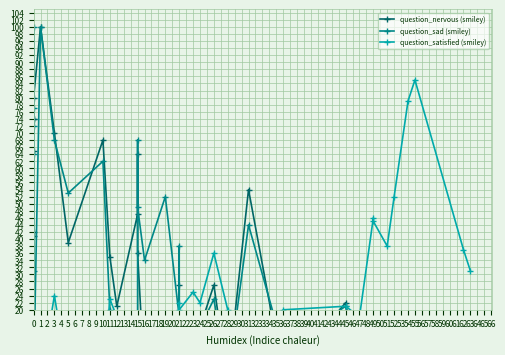

Which series has the largest range (max minus min)?

question_nervous (smiley)